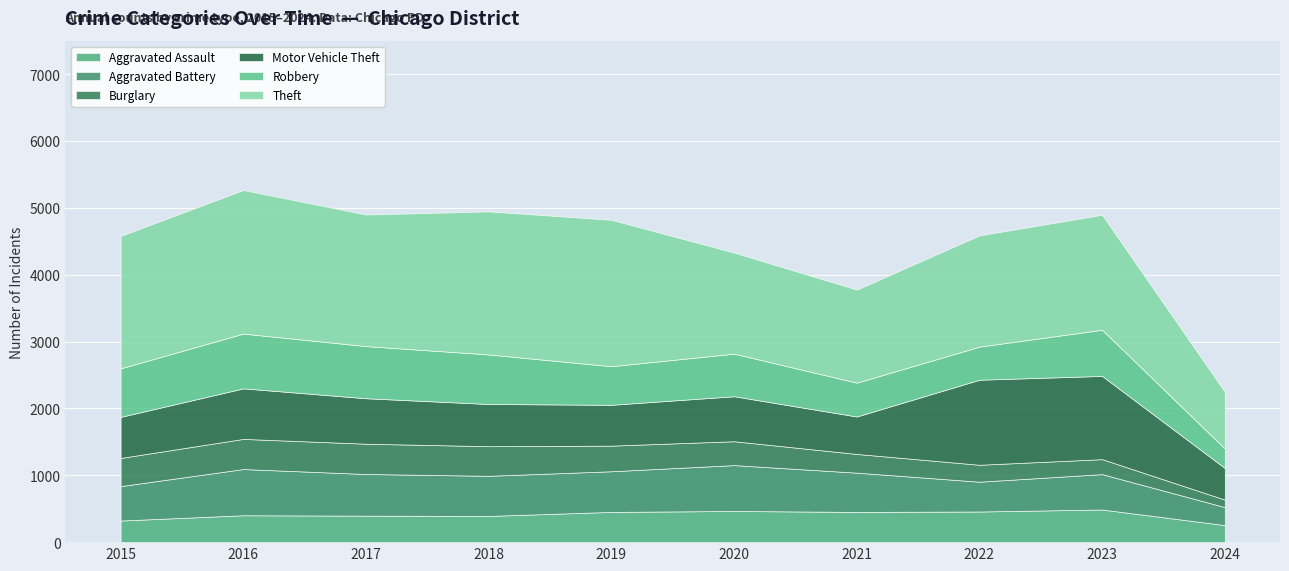

True or false: Aggravated Battery has a value of 600 at 2018.

True